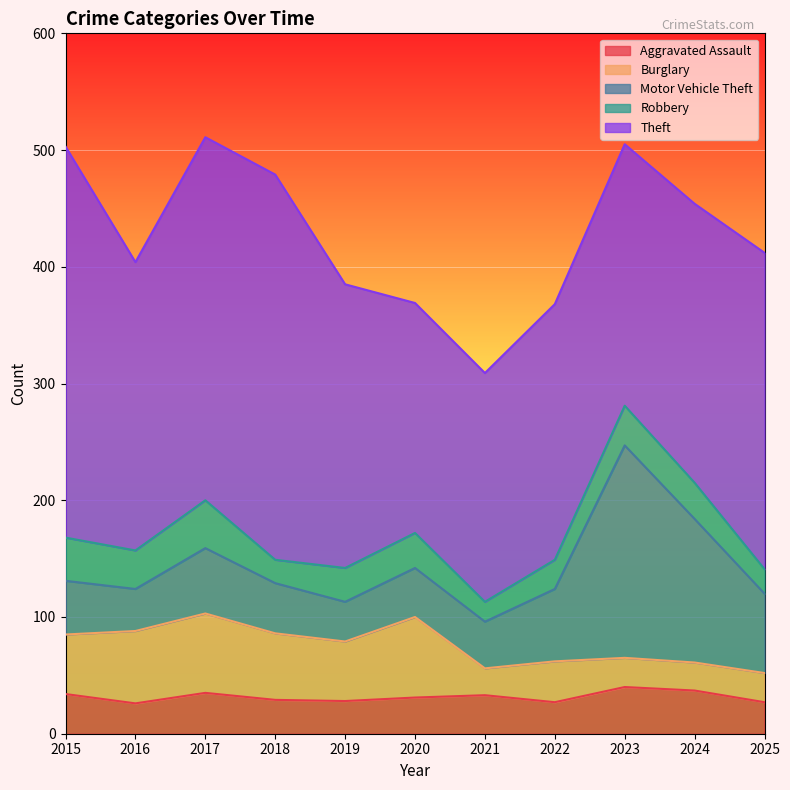

Reading right to left, what are all the values shown in this chart?

Aggravated Assault: 2025=27	2024=37	2023=40	2022=27	2021=33	2020=31	2019=28	2018=29	2017=35	2016=26	2015=34
Burglary: 2025=25	2024=24	2023=25	2022=35	2021=23	2020=69	2019=51	2018=57	2017=68	2016=62	2015=51
Motor Vehicle Theft: 2025=68	2024=123	2023=182	2022=62	2021=40	2020=42	2019=34	2018=43	2017=56	2016=36	2015=46
Robbery: 2025=21	2024=31	2023=34	2022=25	2021=17	2020=30	2019=29	2018=20	2017=41	2016=33	2015=37
Theft: 2025=271	2024=239	2023=224	2022=219	2021=196	2020=197	2019=243	2018=330	2017=311	2016=247	2015=335